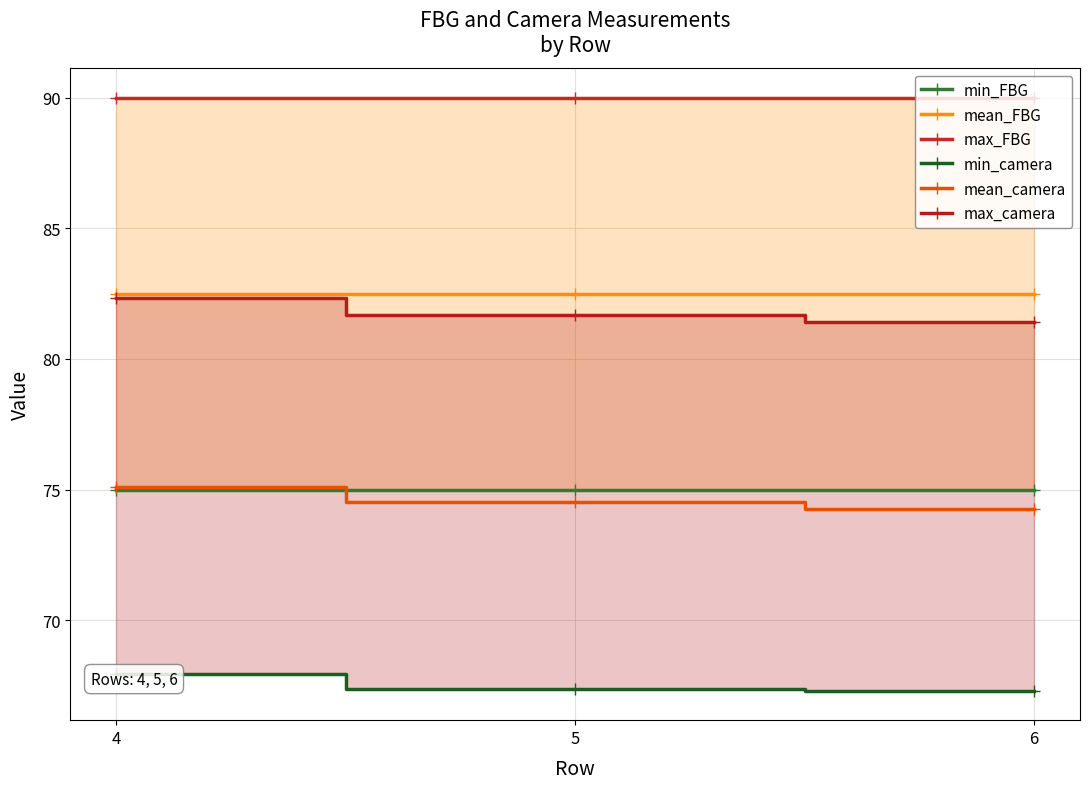

What is the difference between the highest and lowest values at 4?

22.0